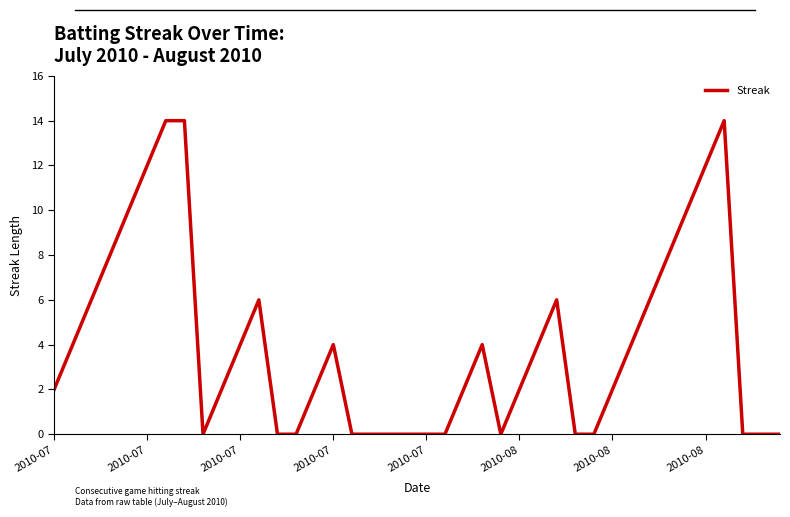

What is the greatest value displayed?

14